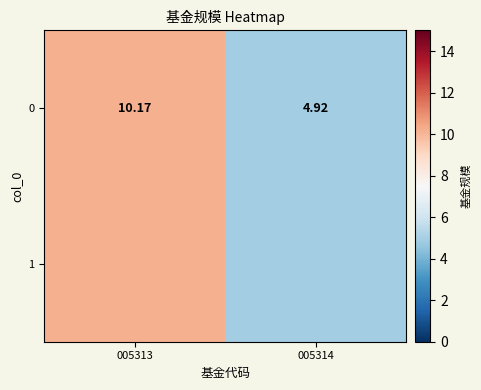

What is the approximate value at 005313?

10.2